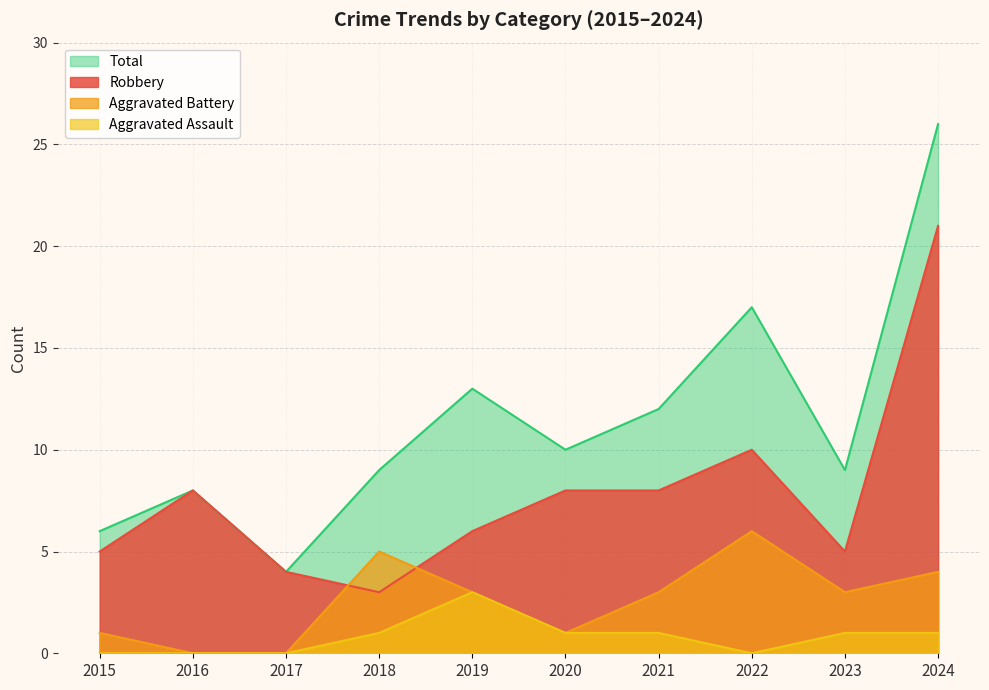

What is the average value of the Aggravated Battery series?

3